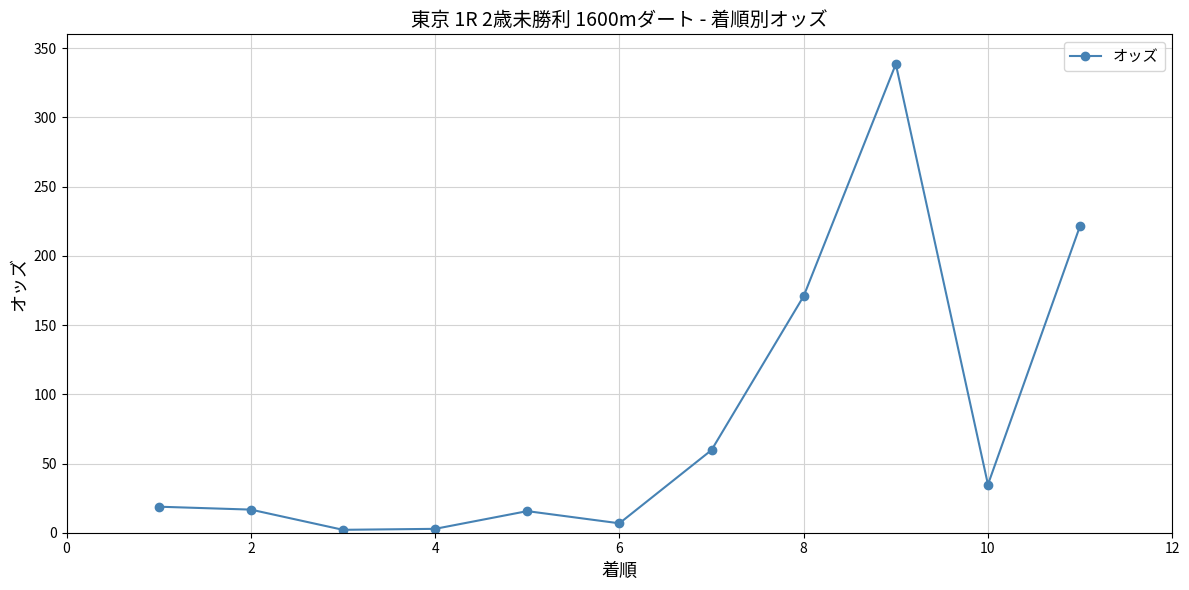

What is the minimum value shown in the chart?

2.1